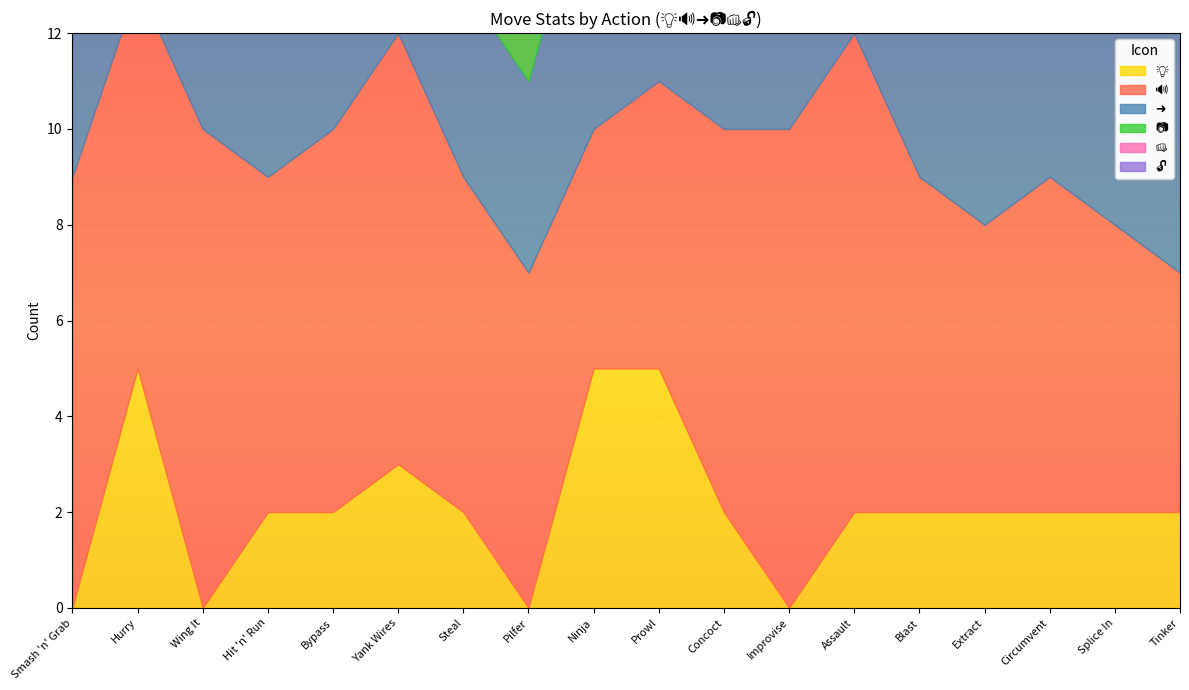

Count the number of categories in the chart.

18